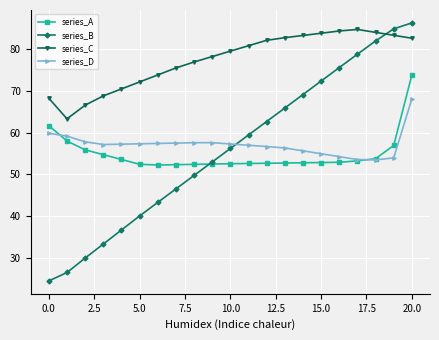

What is the lowest value of the series_A series?

52.2